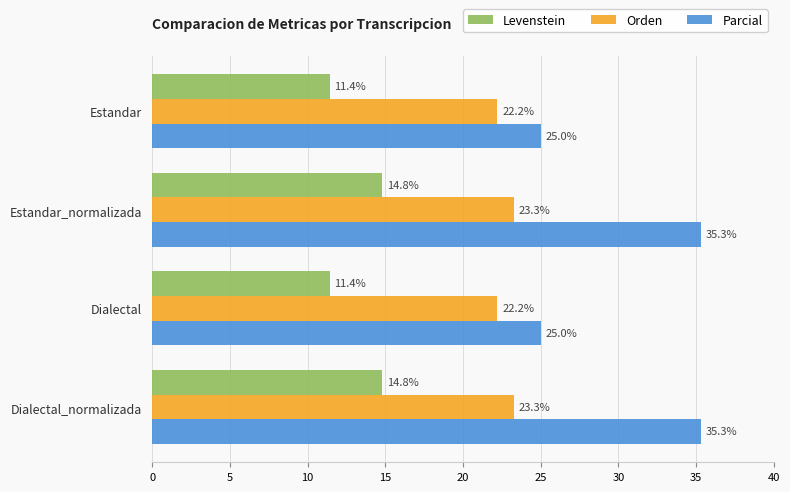

How many categories are shown in the chart?

4